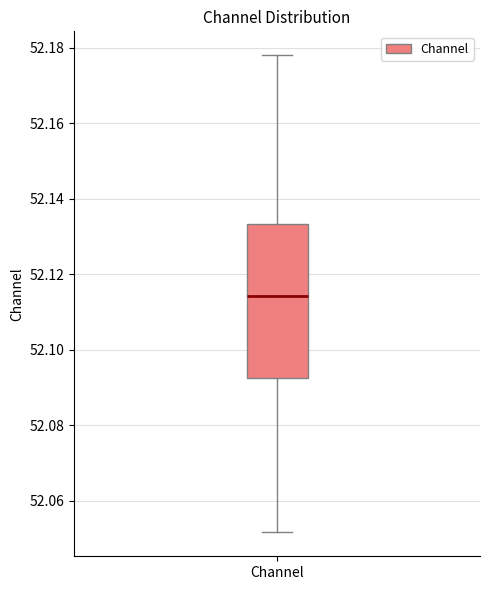

Transcribe this box plot: give where the median line is, the range the box spans, and where the two whiskers end, as read against the y-axis. The values are not printed on the chart, so give them approximately, as read against the axis.

median 52.114, box 52.092 to 52.134, whiskers 52.052 to 52.178